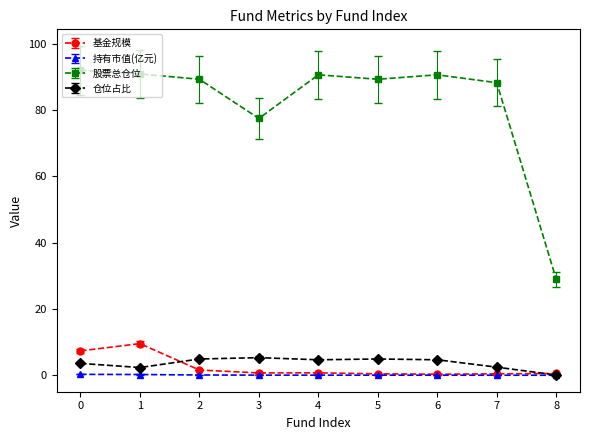

How many distinct data groups are displayed?

4